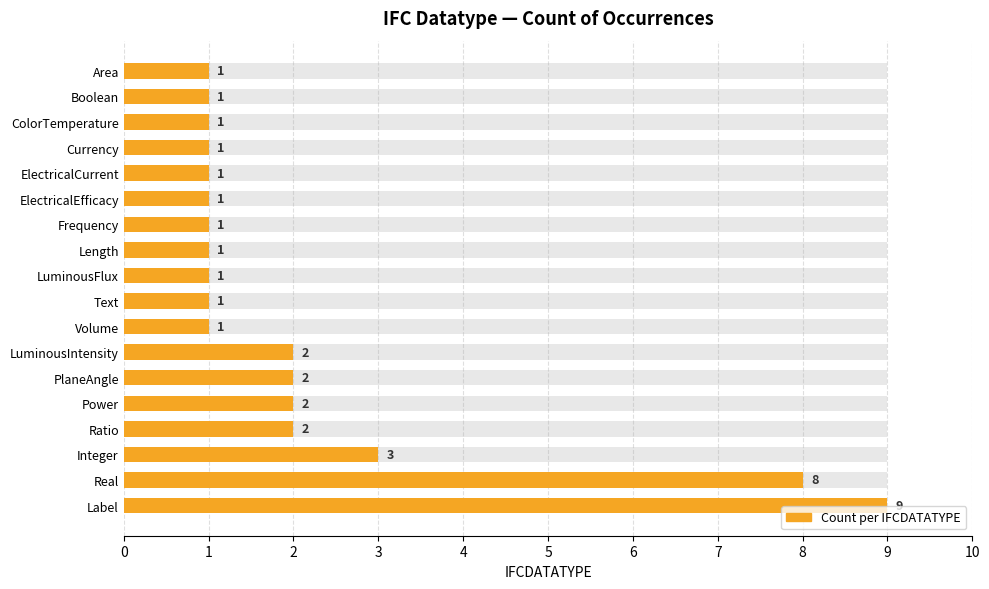

Does the chart contain any negative values?

No